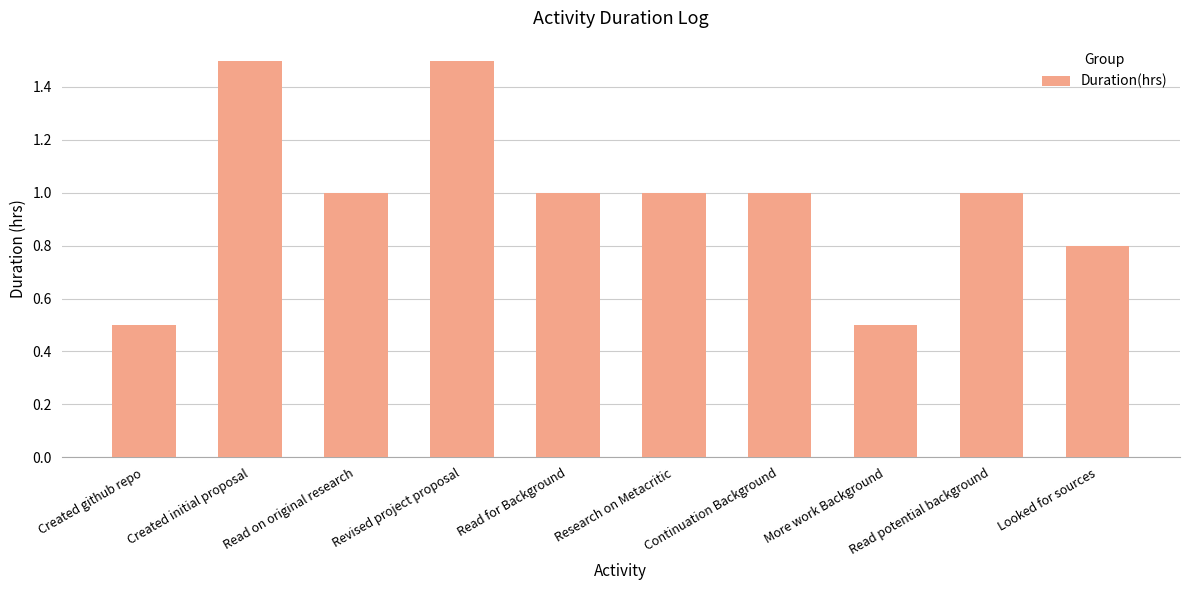

What is the sum of all values?

9.8